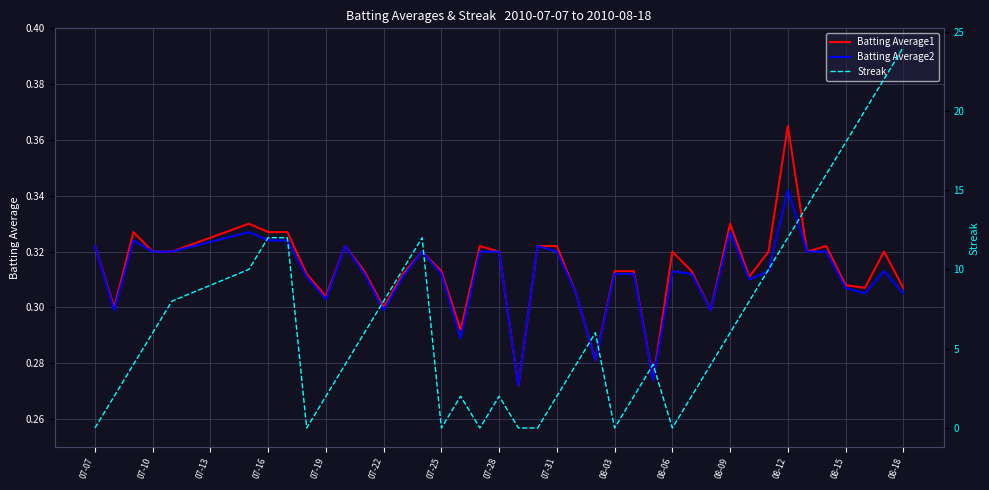

What position from the left is 08-03?

25